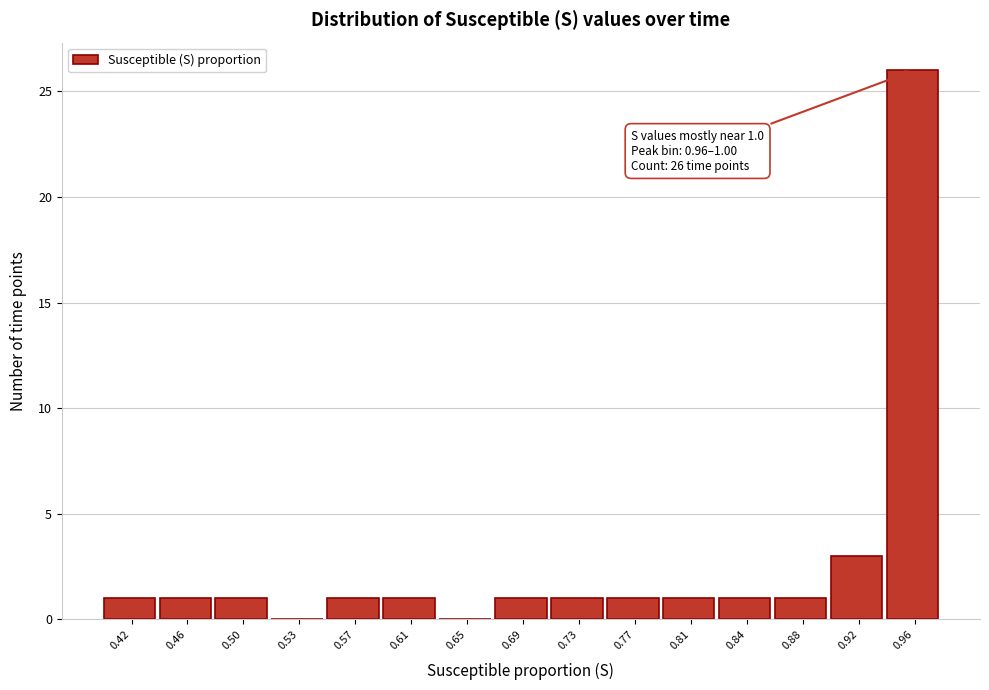

Reading left to right, extract all data points from this chart.

0.42=1	0.46=1	0.50=1	0.53=0	0.57=1	0.61=1	0.65=0	0.69=1	0.73=1	0.77=1	0.81=1	0.84=1	0.88=1	0.92=3	0.96=26